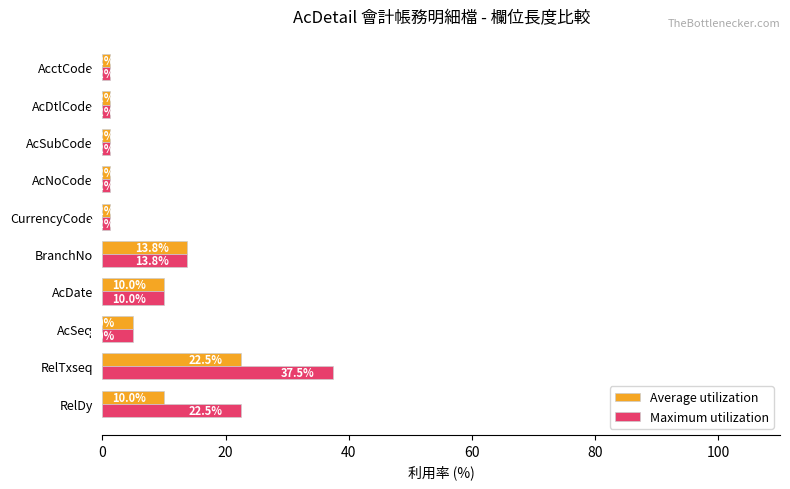

List the series in order of their overall mean, lowest first.

Average utilization, Maximum utilization